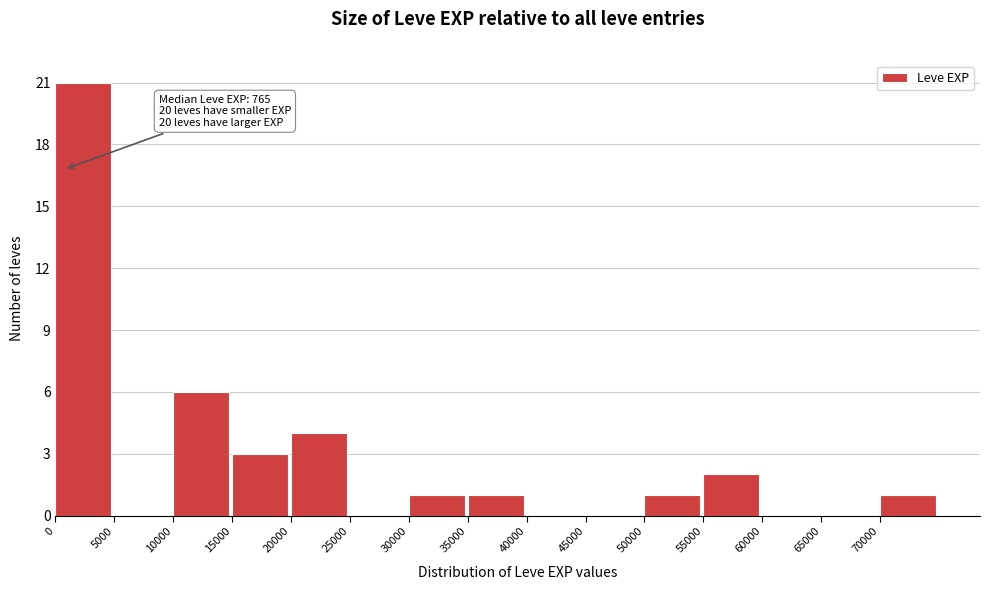

Which range on the x-axis has the tallest bar?

0 to 5000